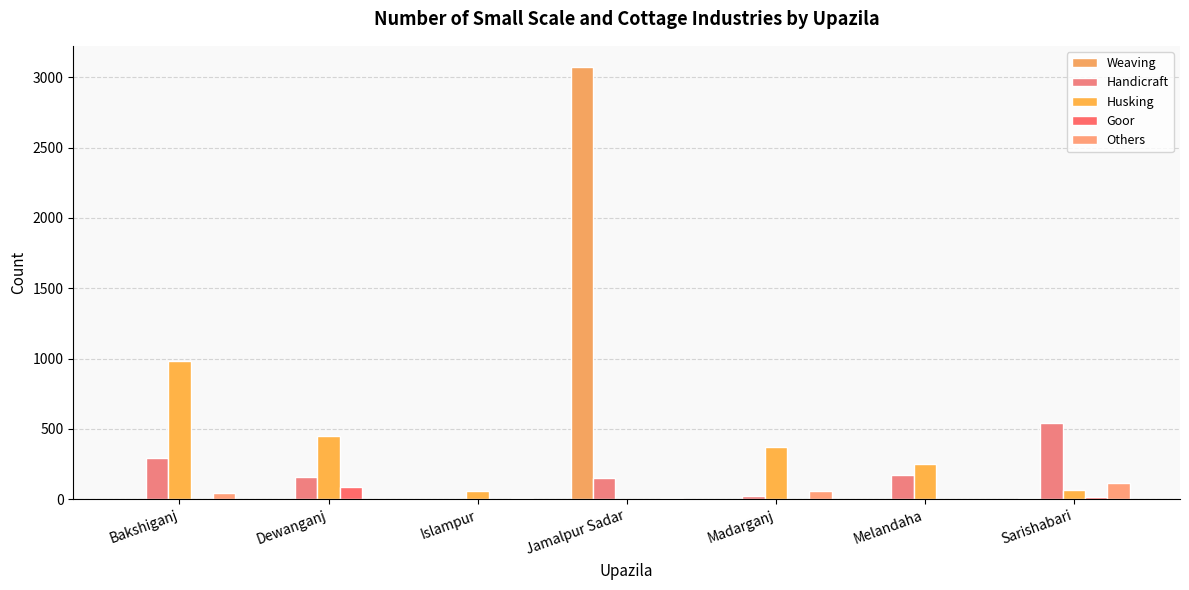

How many distinct data groups are displayed?

5